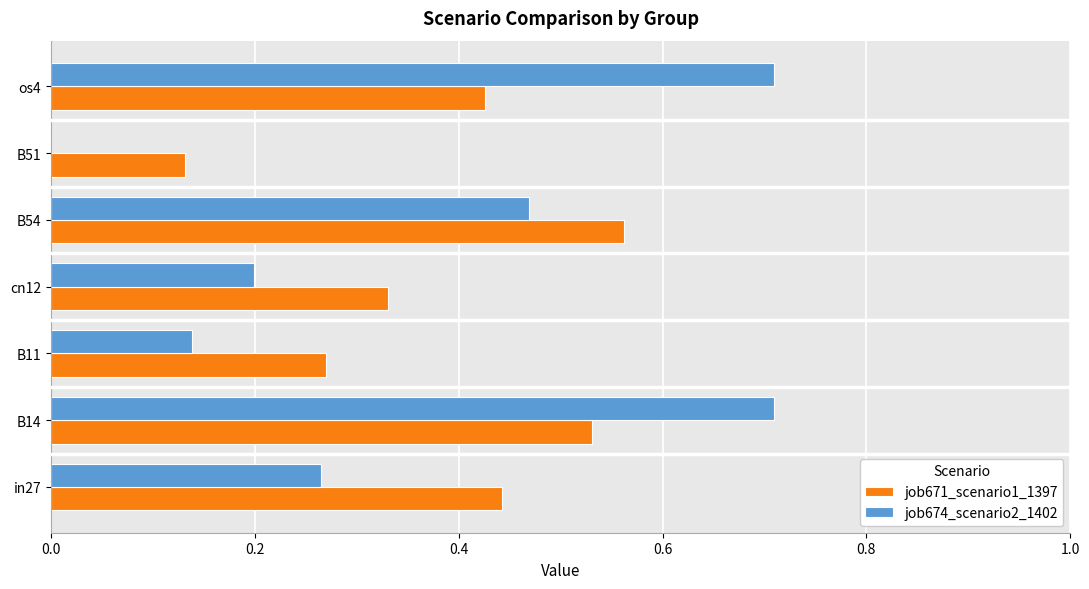

At which label is job671_scenario1_1397 closest to 0?

B51